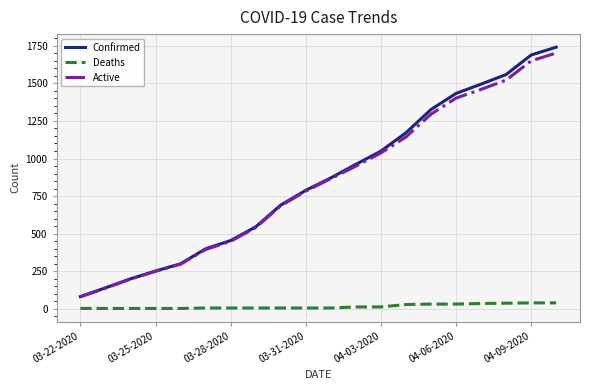

What are all the series names shown in the legend?

Confirmed, Deaths, Active